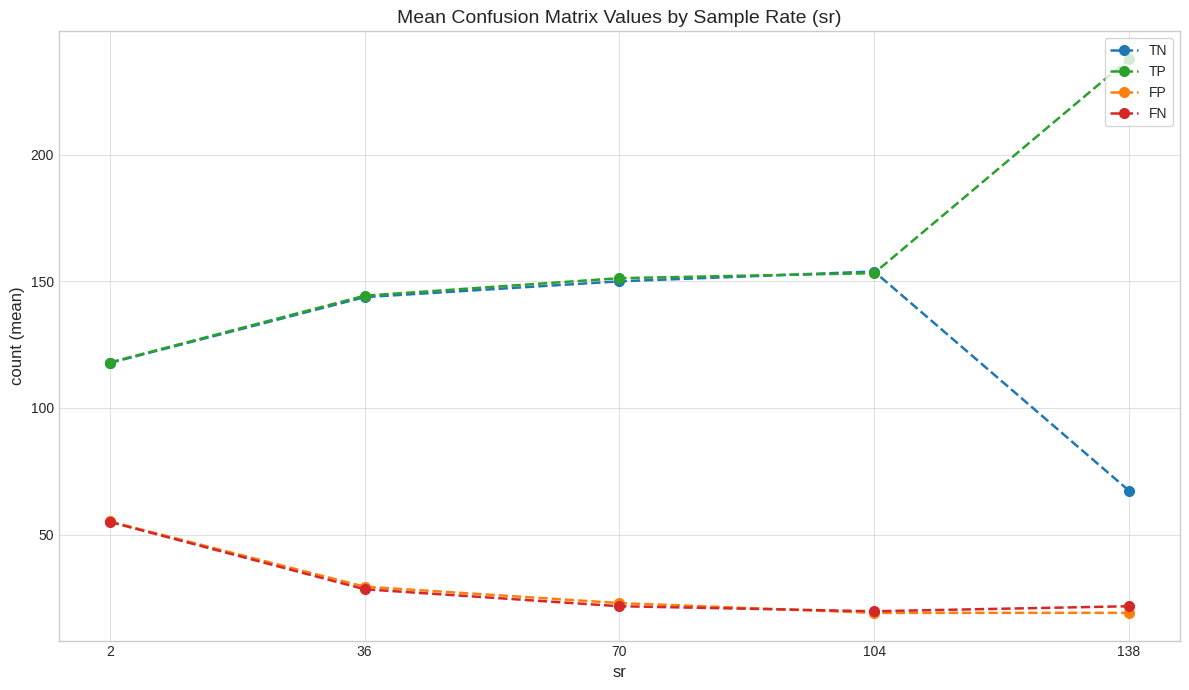

Which series has the largest range (max minus min)?

TP